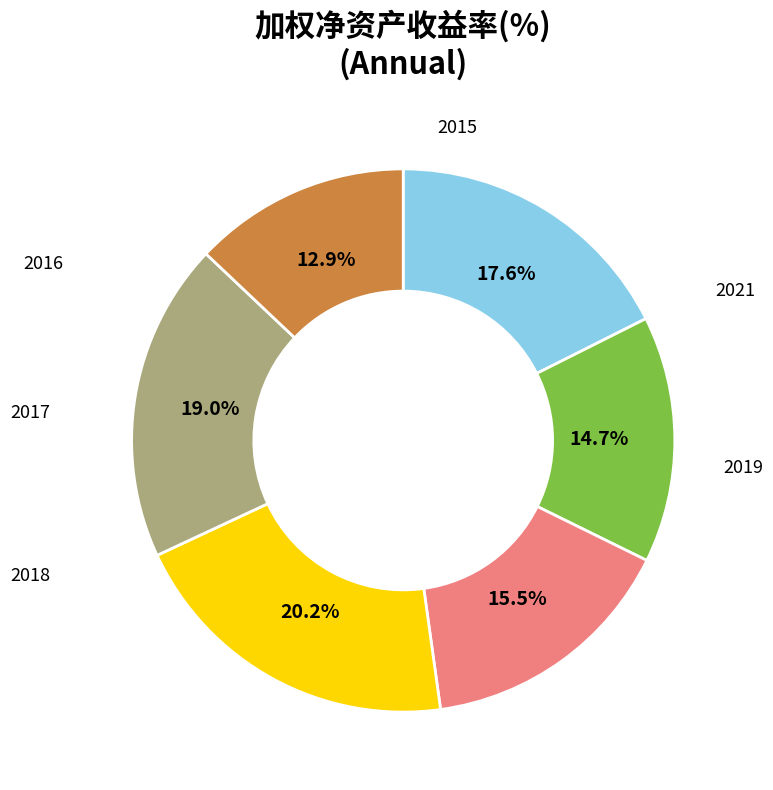

Is there any slice that represents more than half of the pie?

No